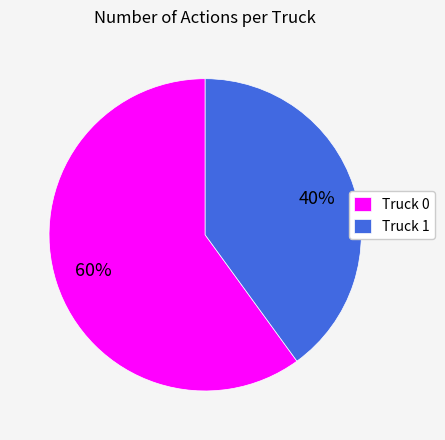

To the nearest percent, what is the difference between the Truck 1 and Truck 0 slice percentages?

20%